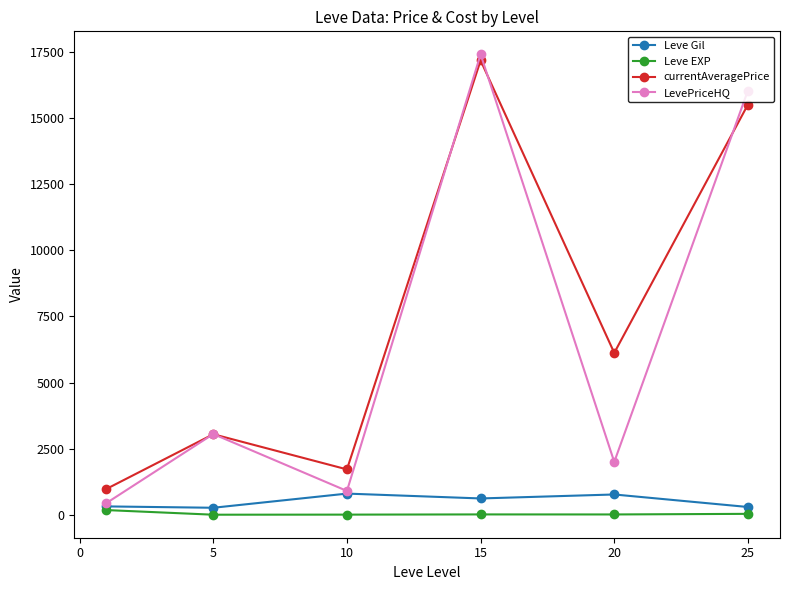

True or false: currentAveragePrice and Leve Gil intersect in this chart.

False